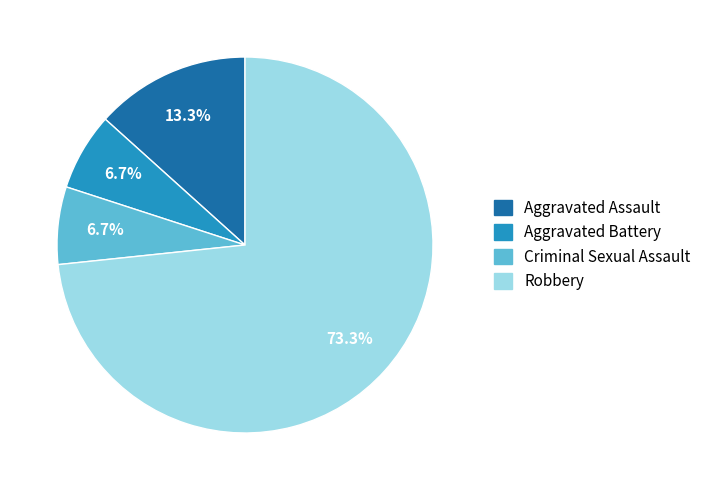

Which slice represents more than half of the pie?

Robbery